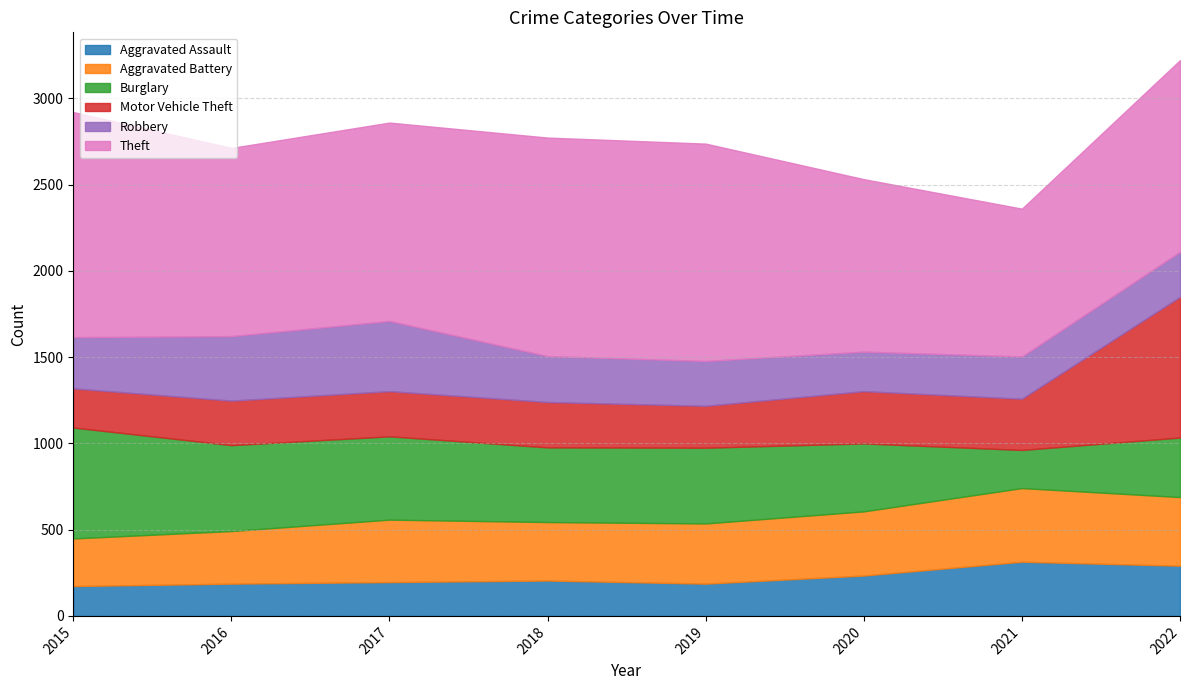

Count the number of categories in the chart.

8